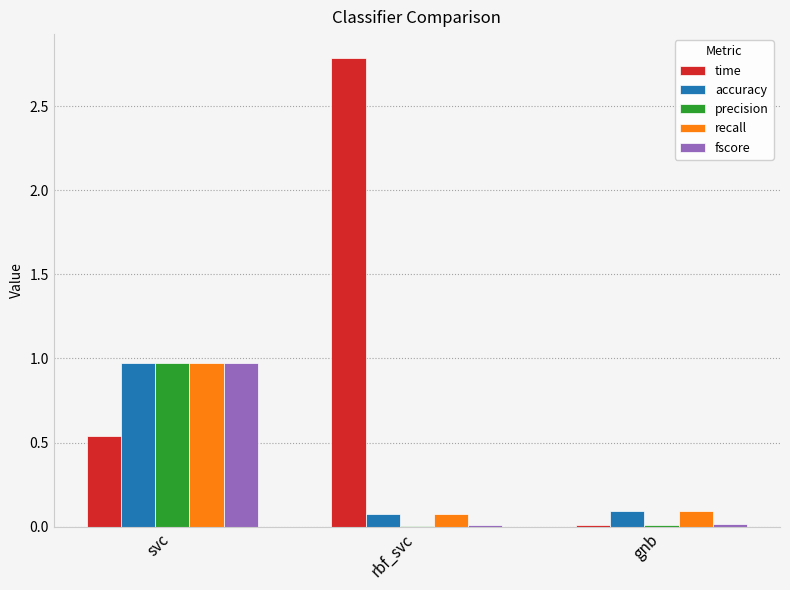

How many data points does each series have?

3